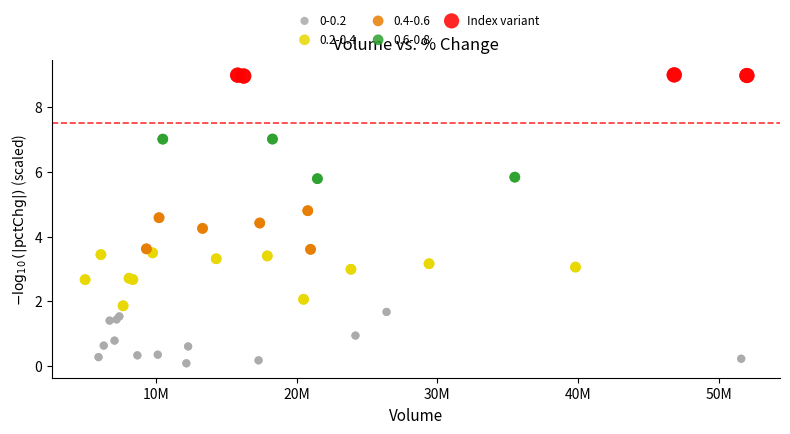

Which series reaches the maximum Y coordinate?

Index variant